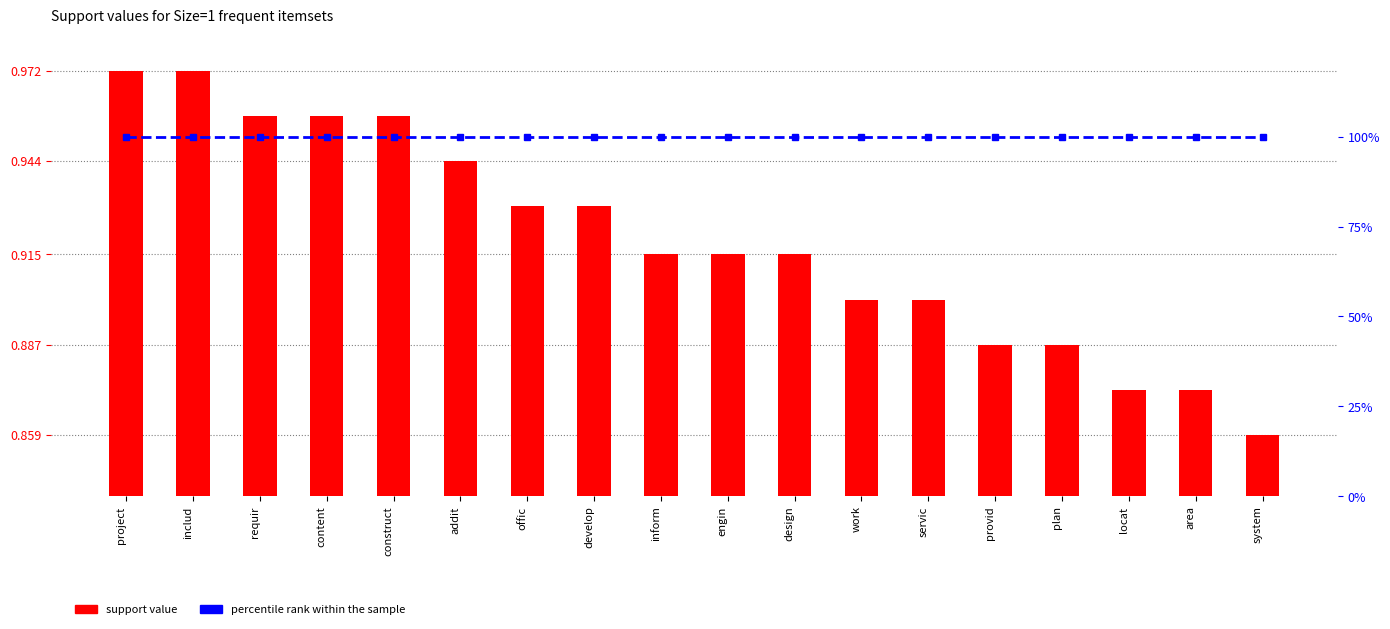

Rank the series by their average value, from highest to lowest.

percentile rank within the sample, support value